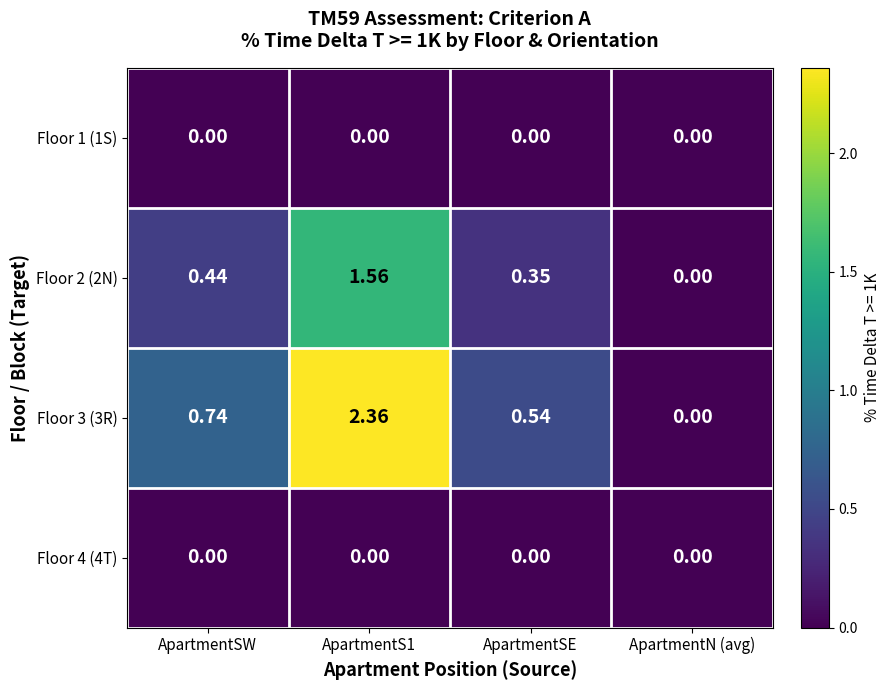

Which series has the largest total across all categories?

Floor 3 (3R)